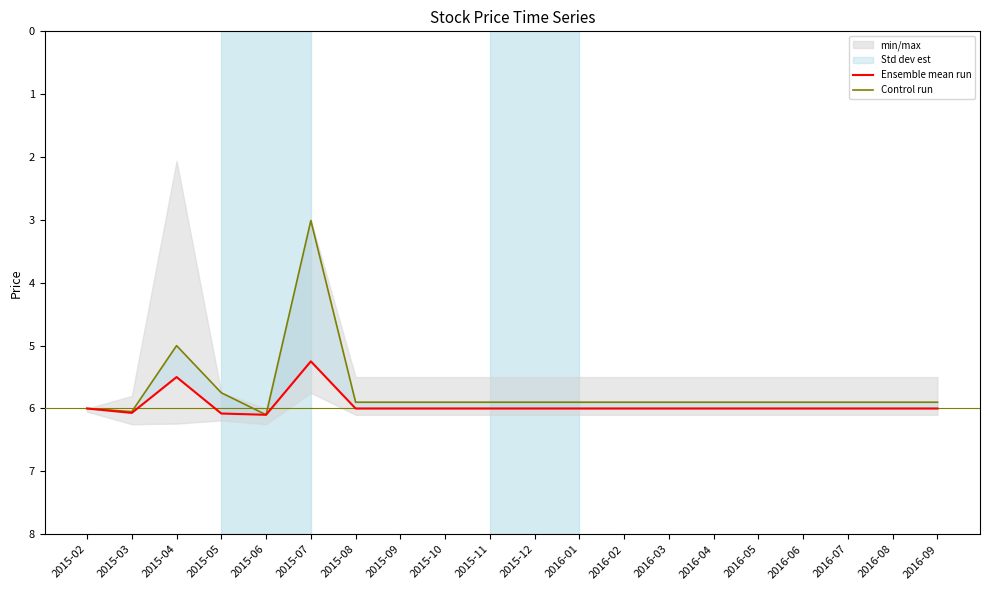

What is the sum of all Control run values?

114.5